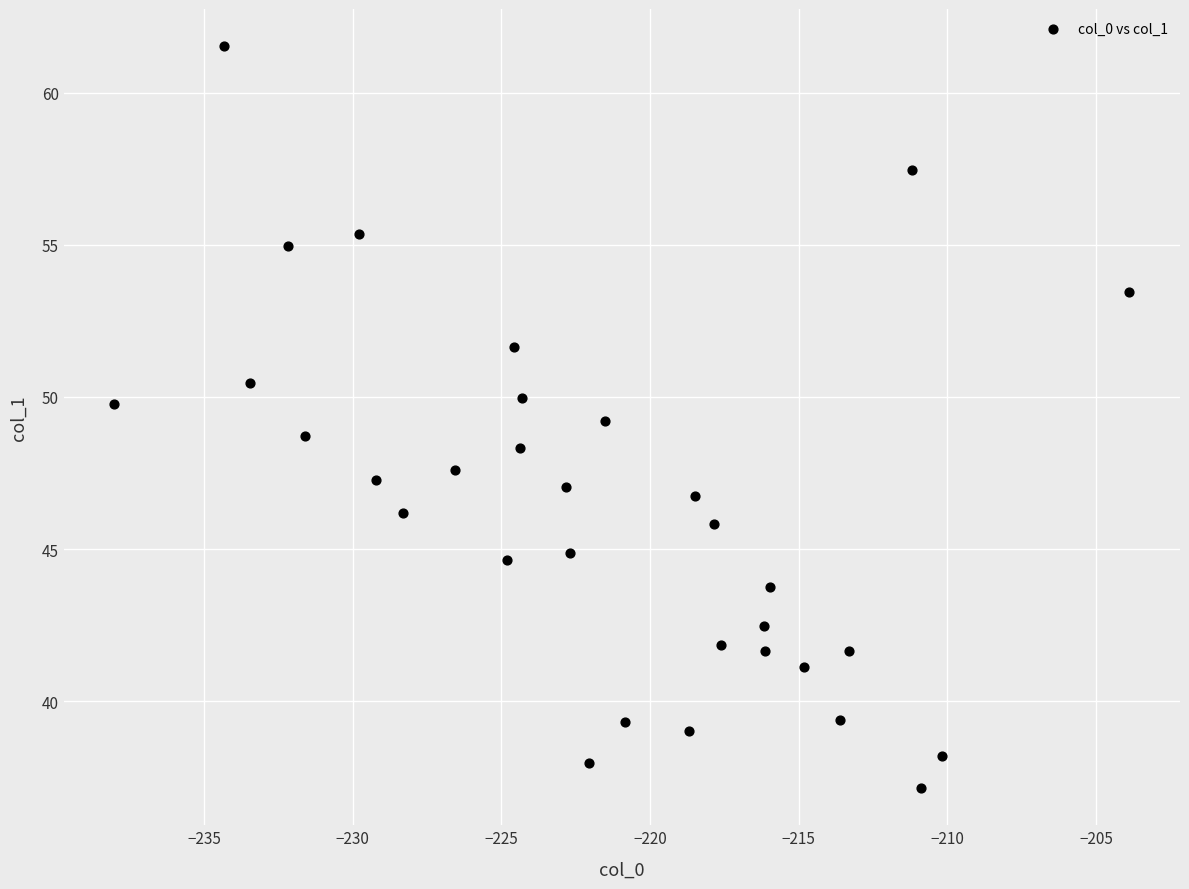

What is the range of Y values (max minus min)?

24.4